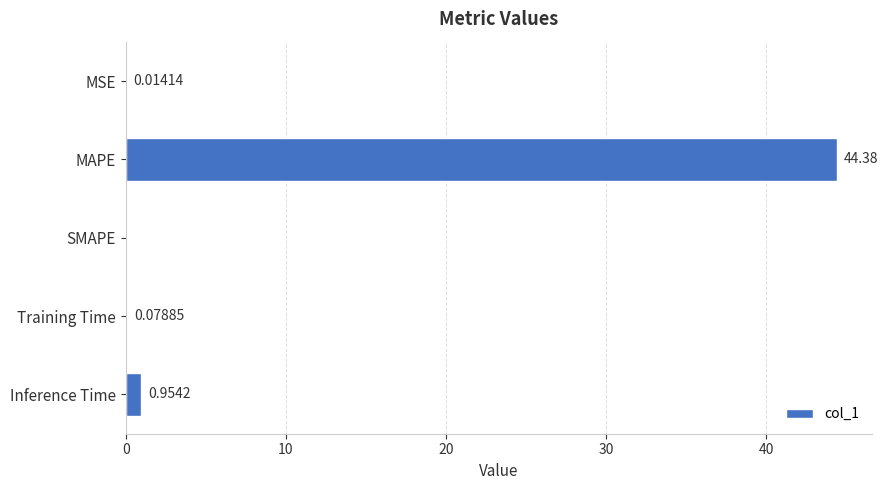

Where is the data nearest to the value 22?

Inference Time